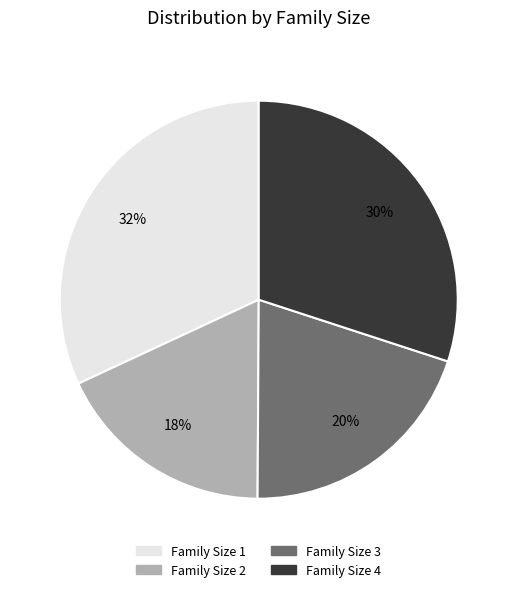

Rank the categories by value from highest to lowest.

Family Size 1, Family Size 4, Family Size 3, Family Size 2